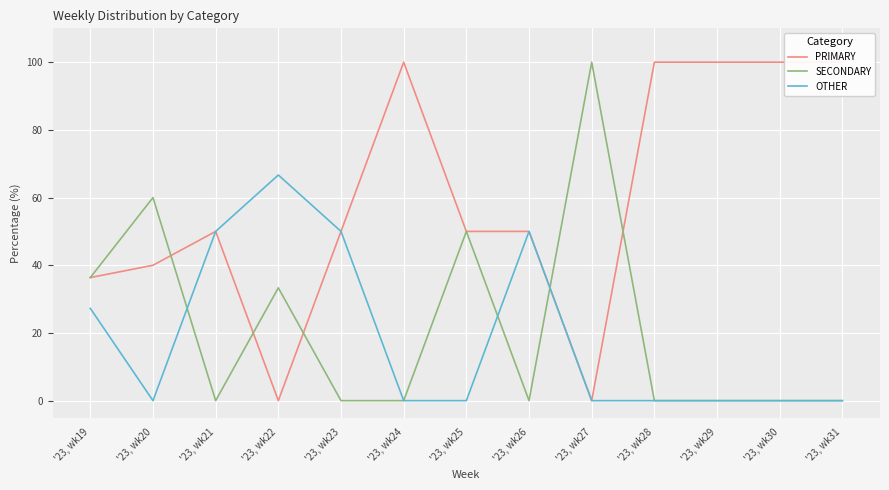

What is the difference between the maximum and minimum values in the SECONDARY series?

100.0